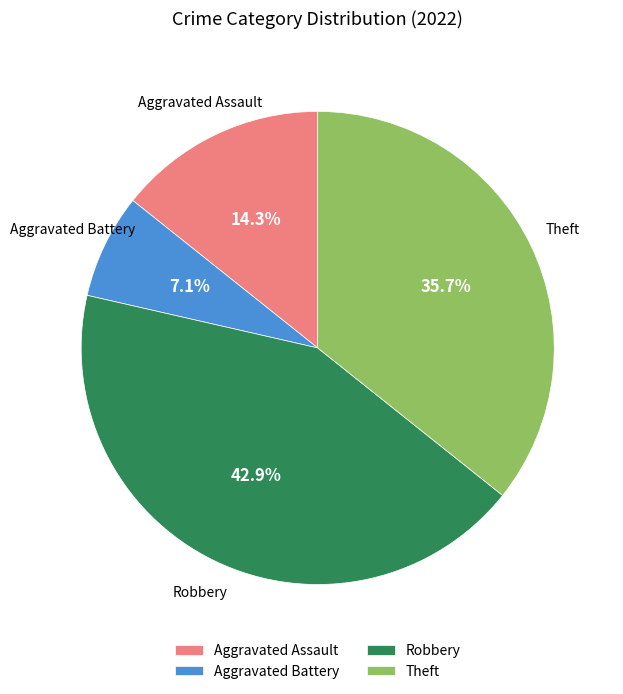

Does any single category account for the majority?

No